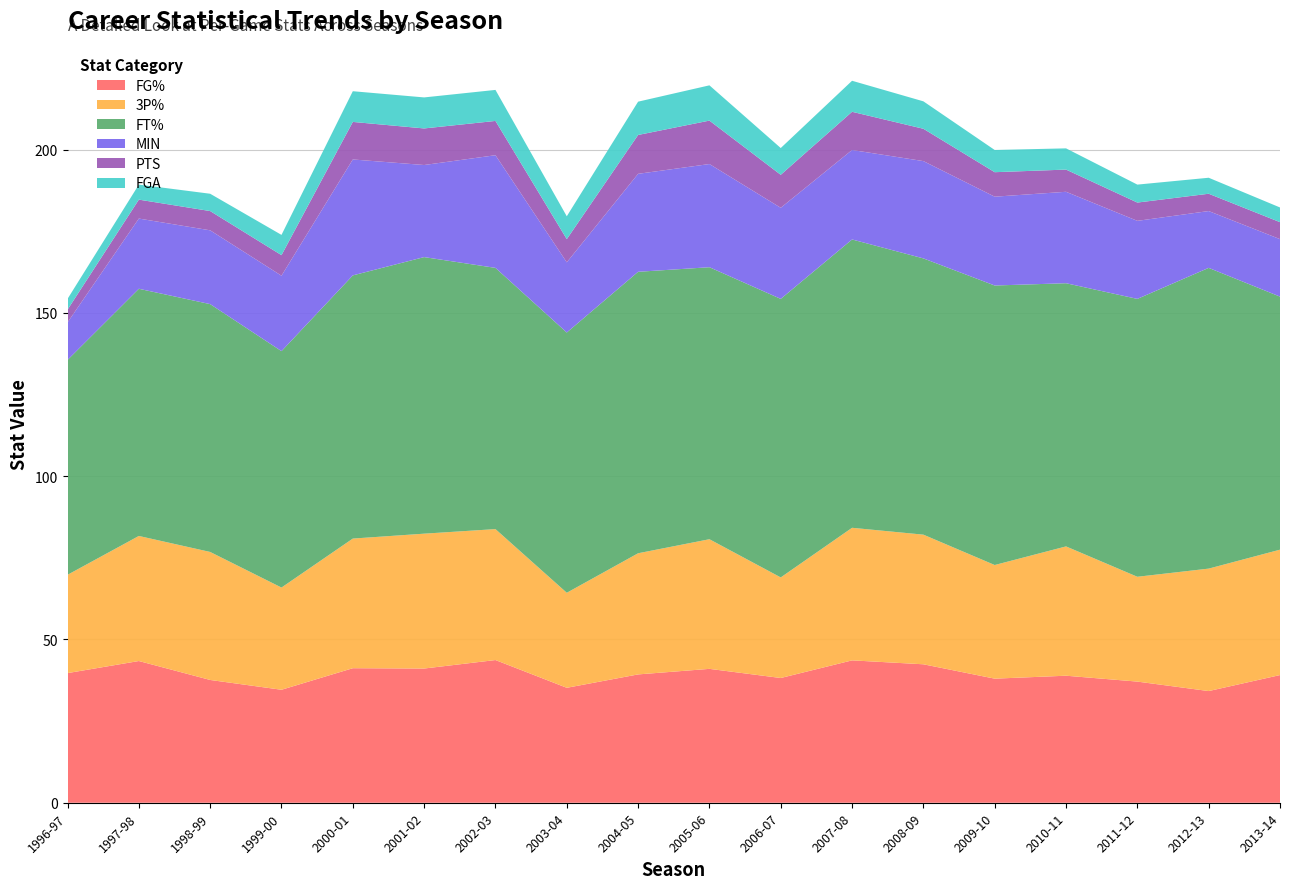

Reading left to right, transcribe all the data shown in this chart.

FG%: 1996-97=39.7	1997-98=43.4	1998-99=37.6	1999-00=34.6	2000-01=41.2	2001-02=41.1	2002-03=43.7	2003-04=35.2	2004-05=39.3	2005-06=41.0	2006-07=38.2	2007-08=43.6	2008-09=42.4	2009-10=38.0	2010-11=38.9	2011-12=37.1	2012-13=34.2	2013-14=39.1
3P%: 1996-97=30.1	1997-98=38.3	1998-99=39.2	1999-00=31.3	2000-01=39.7	2001-02=41.3	2002-03=40.1	2003-04=29.1	2004-05=37.1	2005-06=39.7	2006-07=30.8	2007-08=40.6	2008-09=39.7	2009-10=34.8	2010-11=39.6	2011-12=32.1	2012-13=37.5	2013-14=38.4
FT%: 1996-97=65.8	1997-98=75.7	1998-99=75.9	1999-00=72.4	2000-01=80.6	2001-02=84.7	2002-03=80.0	2003-04=79.7	2004-05=86.2	2005-06=83.3	2006-07=85.3	2007-08=88.3	2008-09=84.6	2009-10=85.6	2010-11=80.6	2011-12=85.1	2012-13=92.1	2013-14=77.5
MIN: 1996-97=11.5	1997-98=21.5	1998-99=22.6	1999-00=23.1	2000-01=35.5	2001-02=28.2	2002-03=34.5	2003-04=21.5	2004-05=30.0	2005-06=31.6	2006-07=27.9	2007-08=27.4	2008-09=29.8	2009-10=27.2	2010-11=28.0	2011-12=23.9	2012-13=17.4	2013-14=17.6
PTS: 1996-97=3.9	1997-98=5.8	1998-99=5.9	1999-00=6.3	2000-01=11.5	2001-02=11.2	2002-03=10.5	2003-04=7.1	2004-05=11.9	2005-06=13.3	2006-07=10.1	2007-08=11.7	2008-09=9.9	2009-10=7.5	2010-11=6.8	2011-12=5.6	2012-13=5.3	2013-14=5.2
FGA: 1996-97=3.3	1997-98=4.6	1998-99=5.3	1999-00=6.2	2000-01=9.4	2001-02=9.5	2002-03=9.5	2003-04=7.0	2004-05=10.2	2005-06=10.8	2006-07=8.2	2007-08=9.5	2008-09=8.4	2009-10=6.8	2010-11=6.5	2011-12=5.5	2012-13=4.9	2013-14=4.5